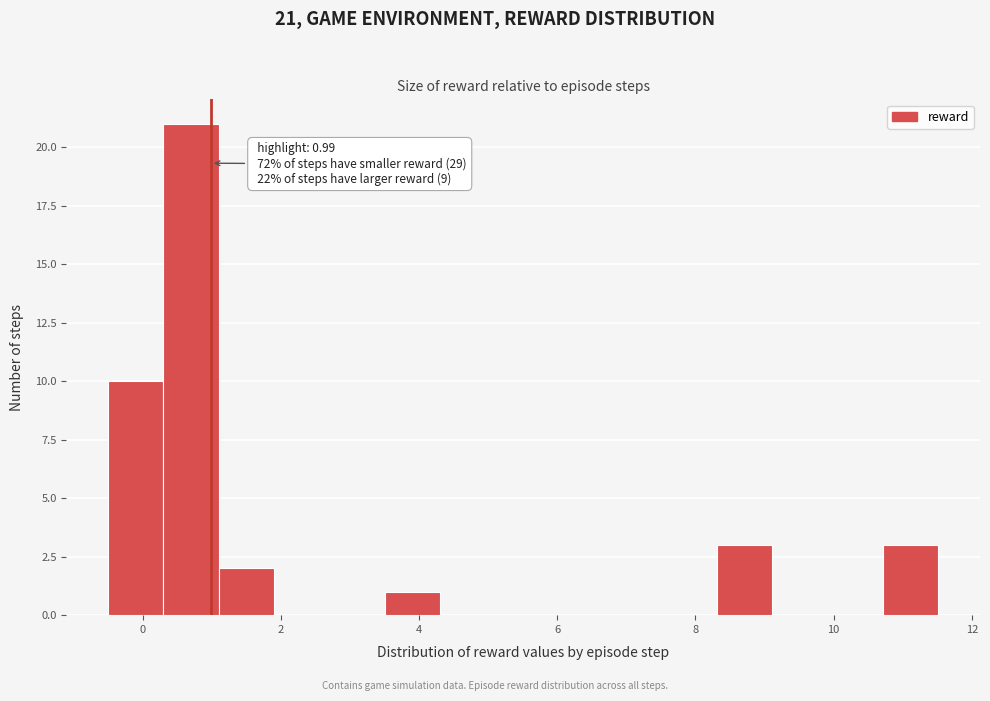

Which range on the x-axis has the tallest bar?

0.4 to 1.2